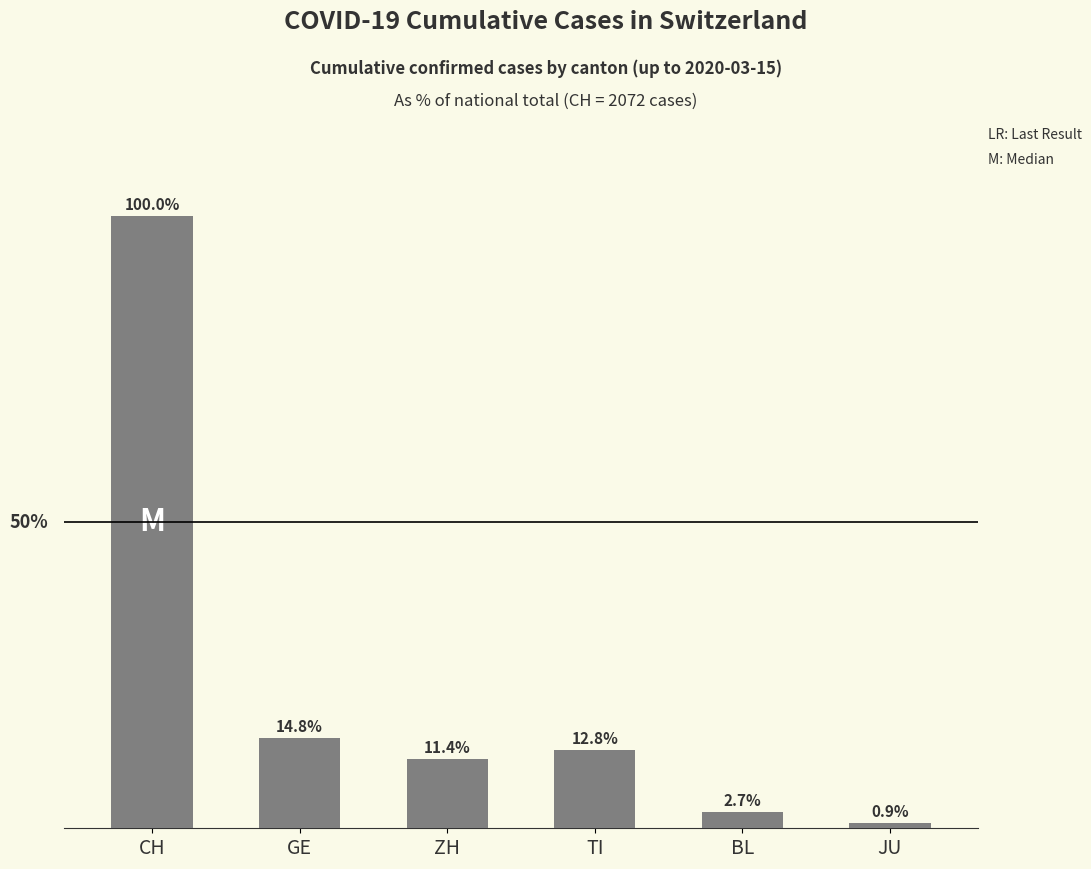

What is the label of the 3rd bar from the left?

ZH